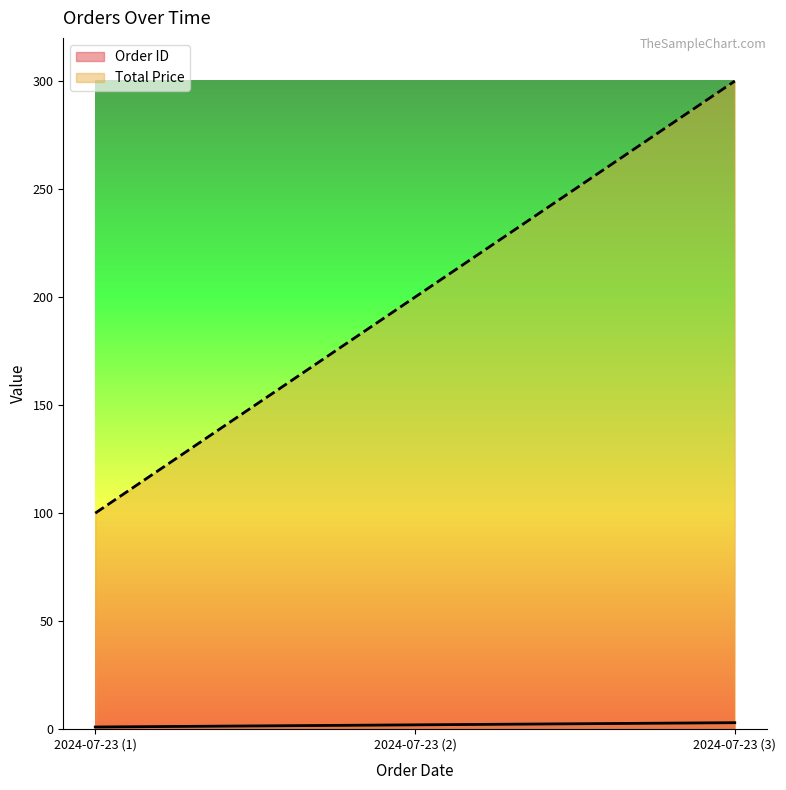

Which series has the largest total across all categories?

Total Price